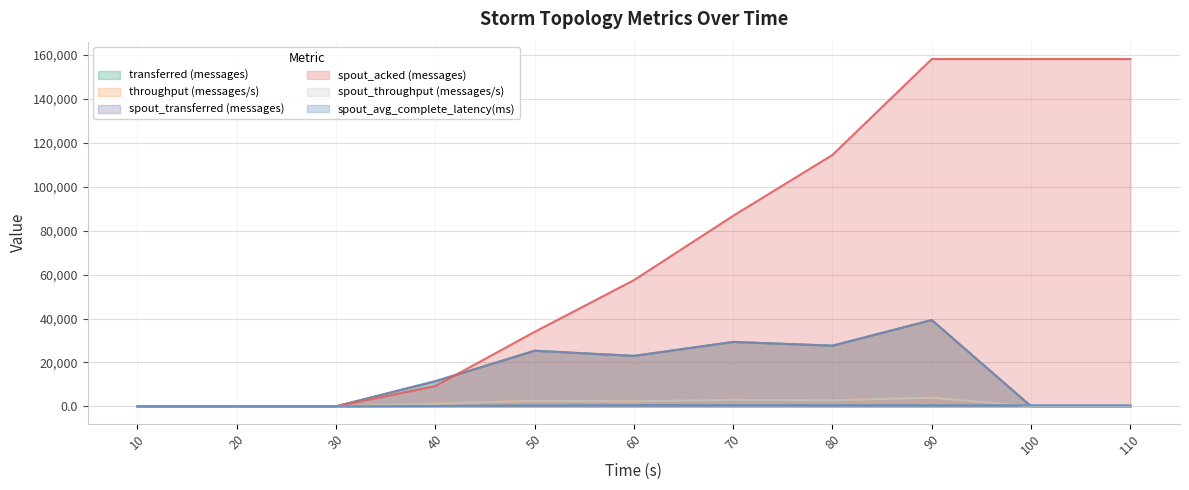

What is the value of the spout_acked (messages) point at the 9th from the left?

158220.0